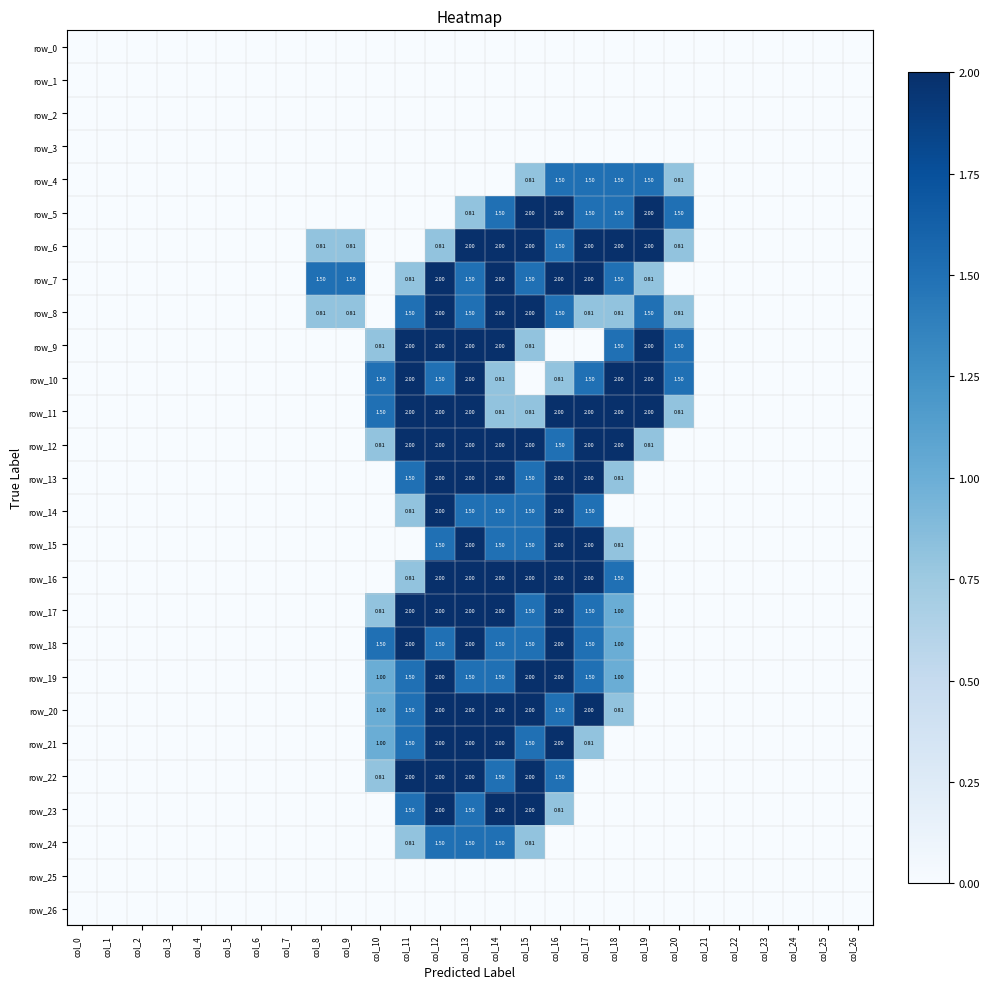

Is it true that row_24 equals 0.9 at col_26?

False